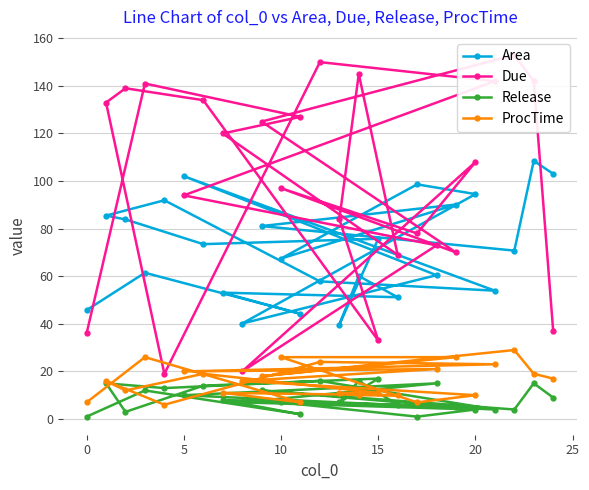

What is the value of the ProcTime point at the 5th from the left?

10.0